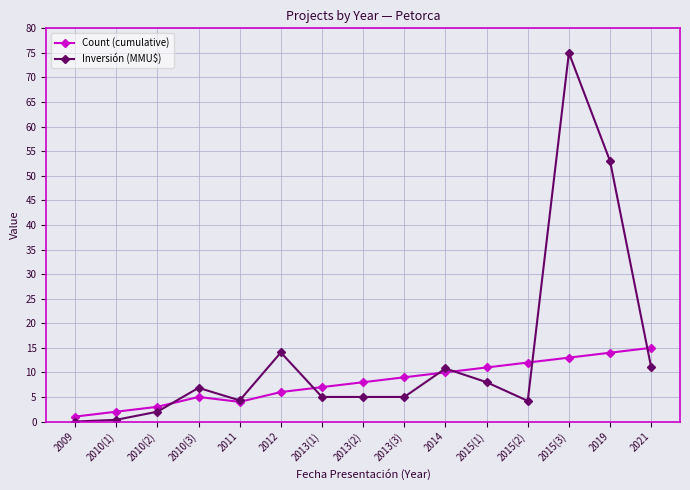

Rank the series by their average value, from highest to lowest.

Inversión (MMU$), Count (cumulative)